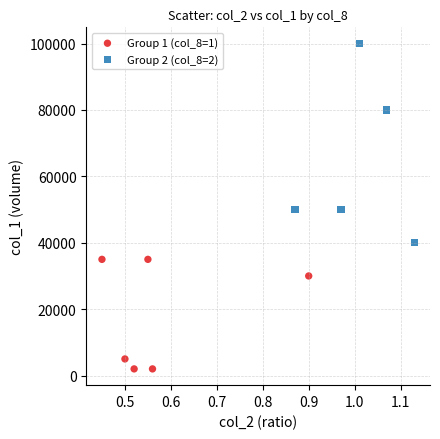

What are all the series names shown in the legend?

Group 1 (col_8=1), Group 2 (col_8=2)